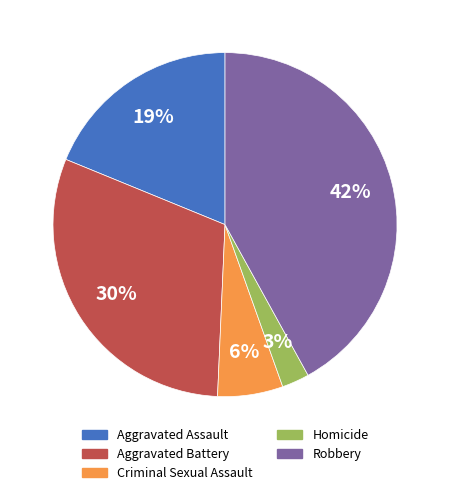

Is it true that Criminal Sexual Assault is 6% of the pie?

True